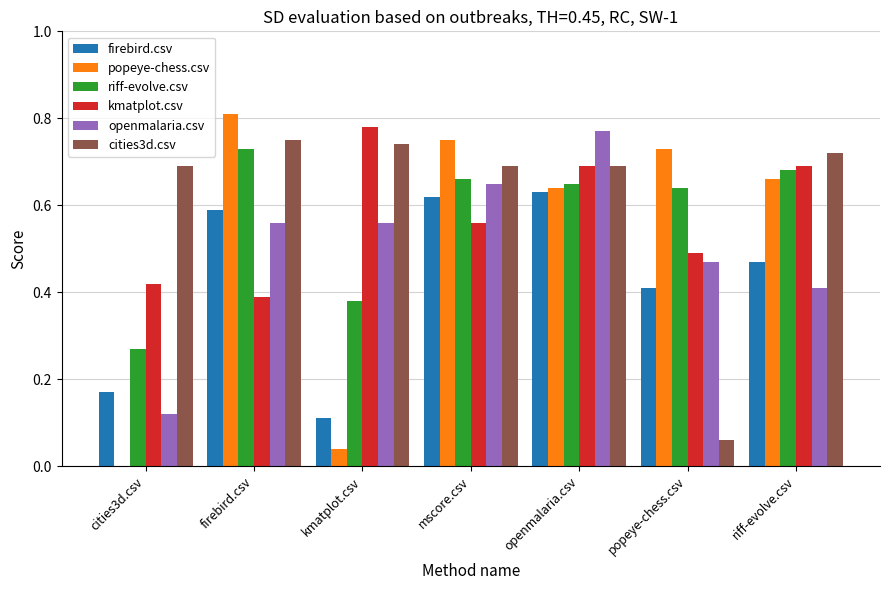

Are the bars horizontal?

No